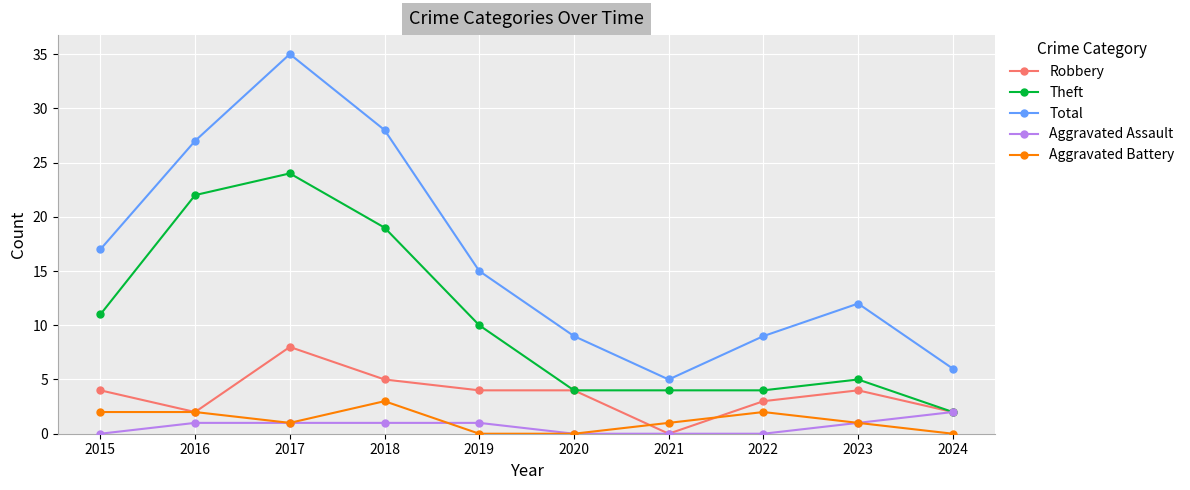

Which series has the largest range (max minus min)?

Total